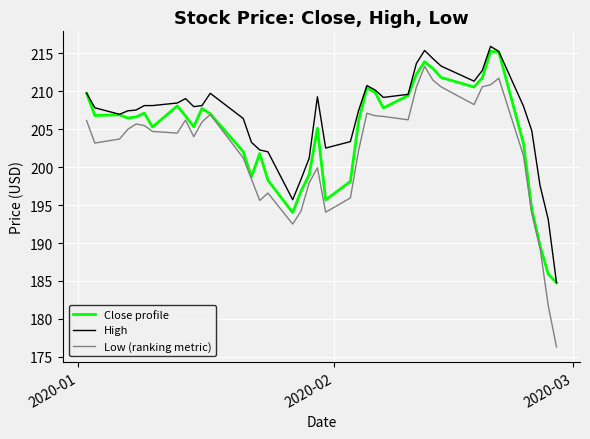

Which series has the largest total across all categories?

High